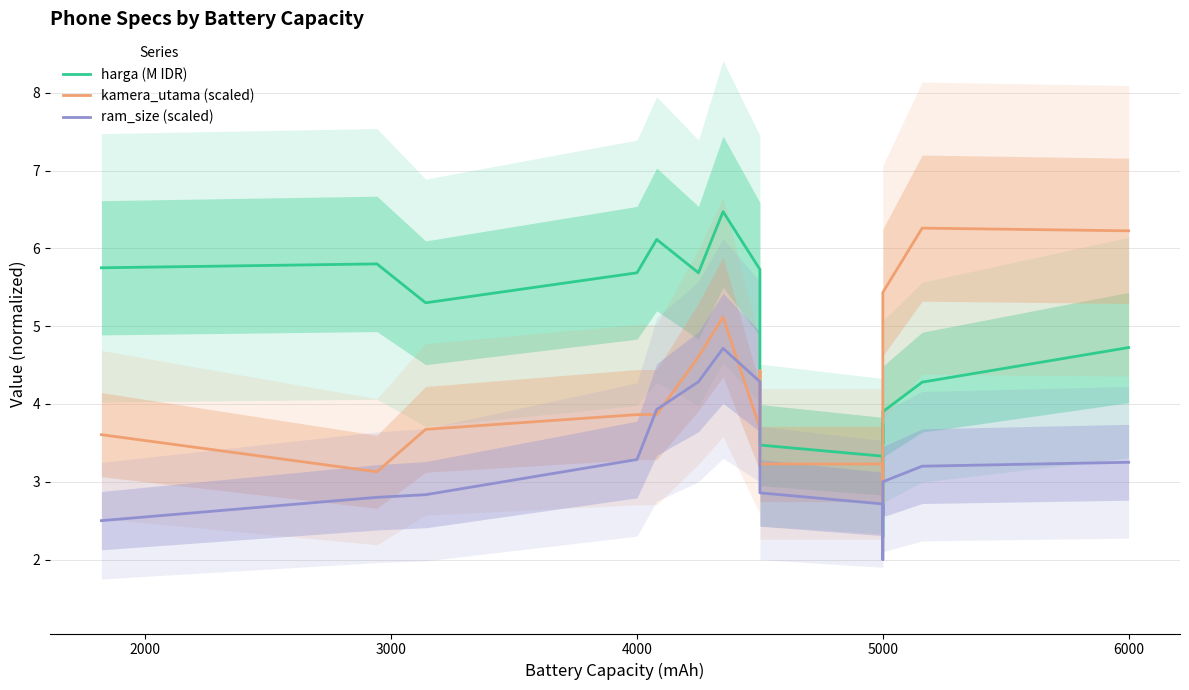

What are all the series names shown in the legend?

harga (M IDR), kamera_utama (scaled), ram_size (scaled)